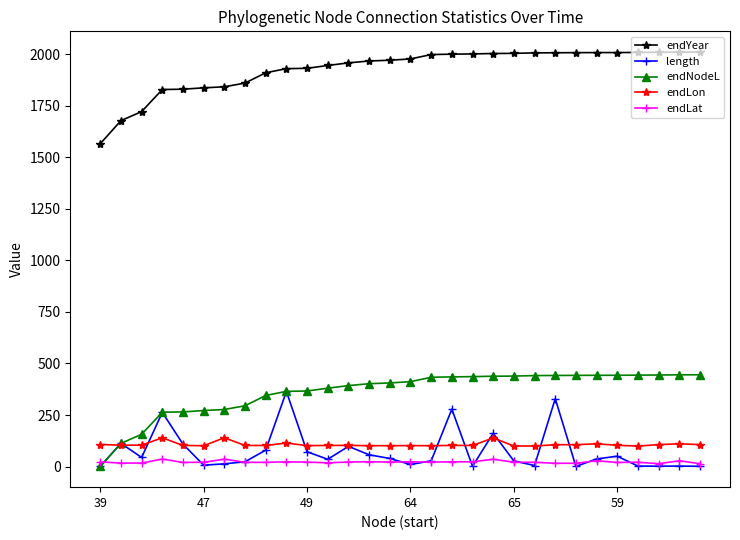

What is the value of the length point at the 23rd from the left?

329.4